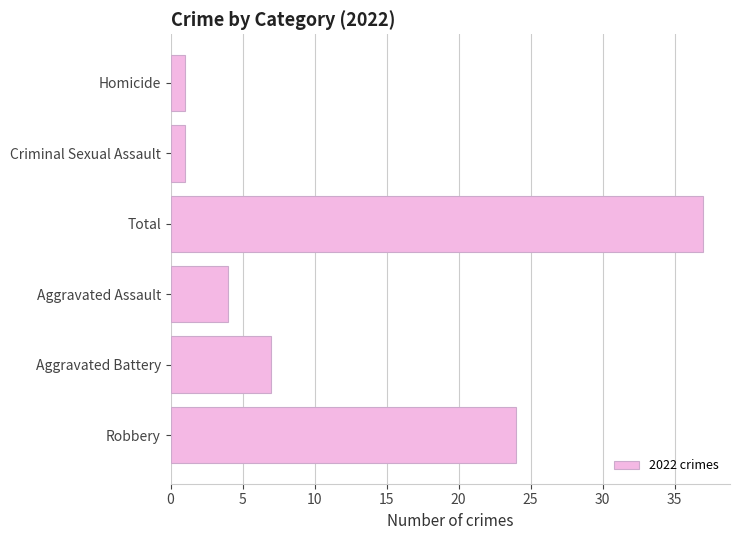

What is the average value?

12